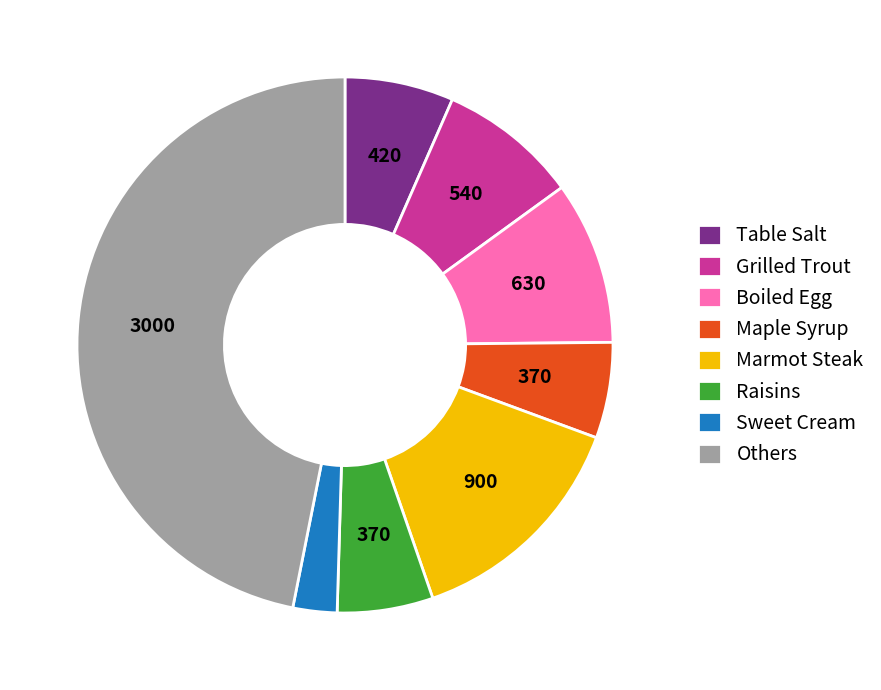

What is the ratio of the value at Sweet Cream to the value at Raisins?

0.5